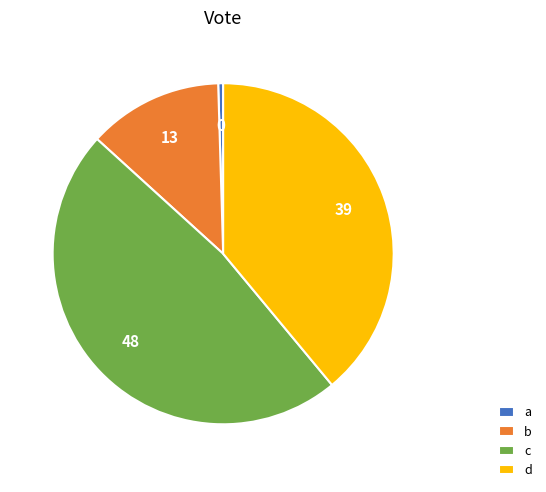

True or false: d accounts for 39% of the total.

True